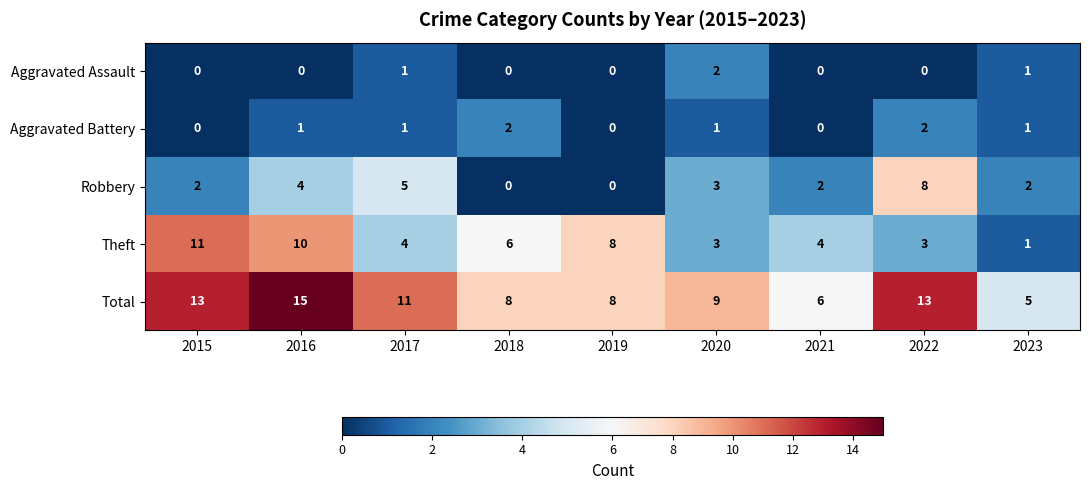

What is the difference between the maximum and second lowest values in the Robbery series?

8